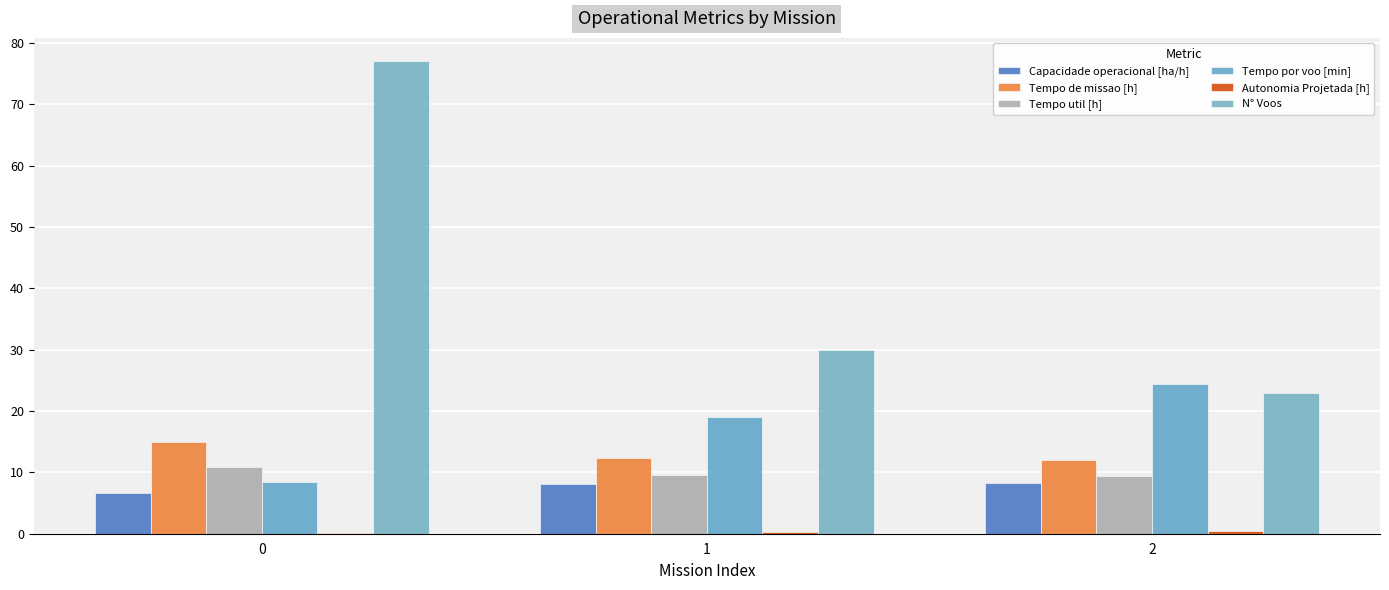

Are the bars horizontal?

No